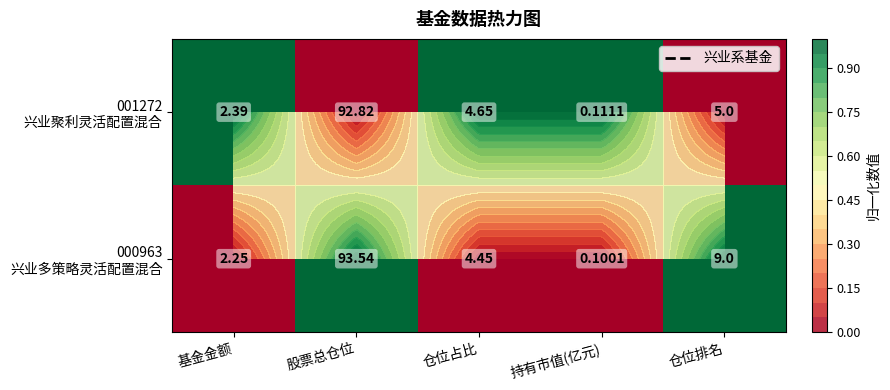

Rank the series at 仓位排名 from lowest to highest value.

001272 兴业聚利灵活配置混合, 000963 兴业多策略灵活配置混合